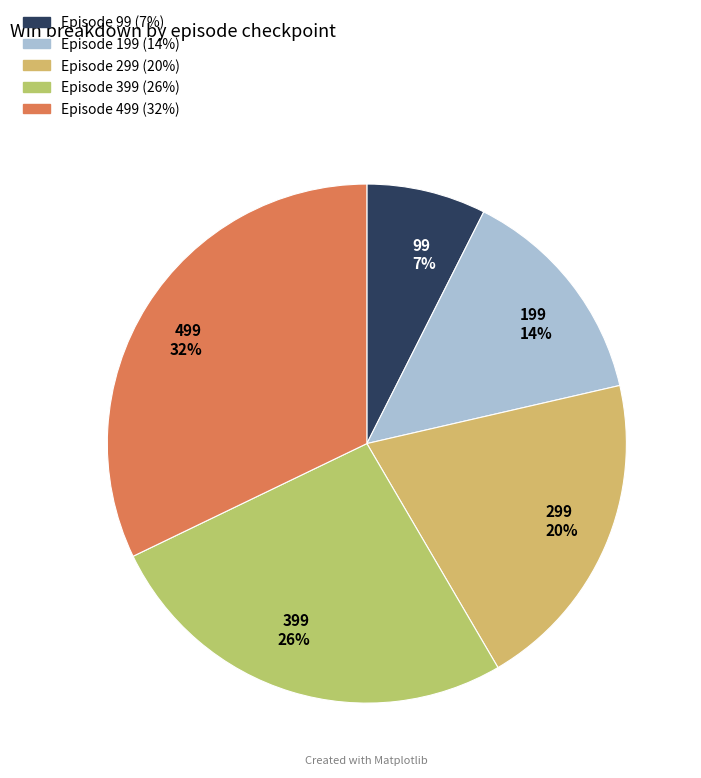

Is it true that 199 is 23% of the pie?

False